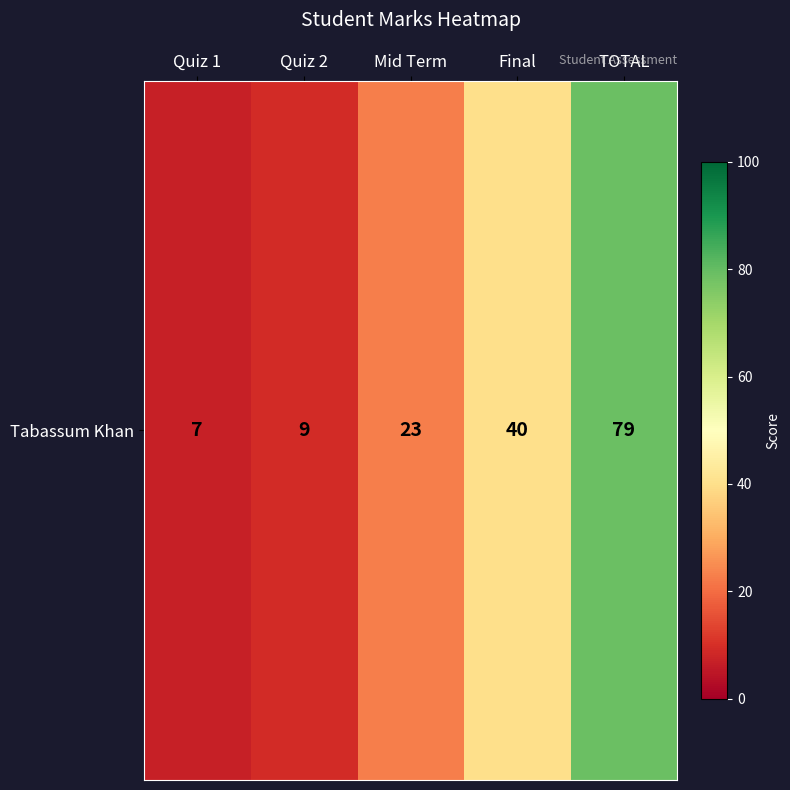

Rank the categories by value from lowest to highest.

Quiz 1, Quiz 2, Mid Term, Final, TOTAL